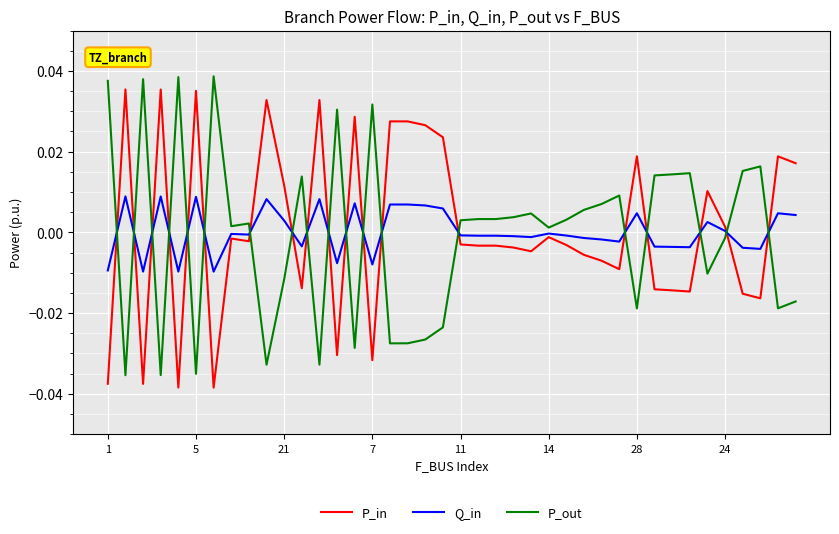

True or false: P_out and Q_in cross at least once.

True